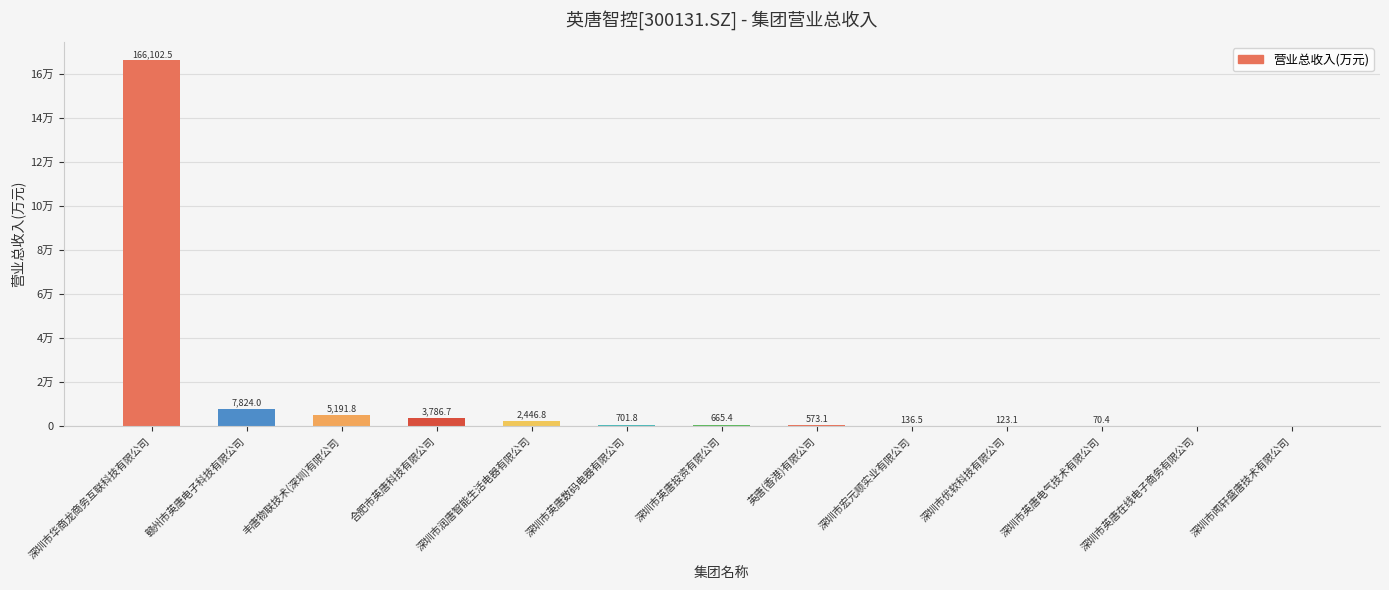

What is the change in value from 丰唐物联技术(深圳)有限公司 to 深圳市优软科技有限公司?

-5068.7